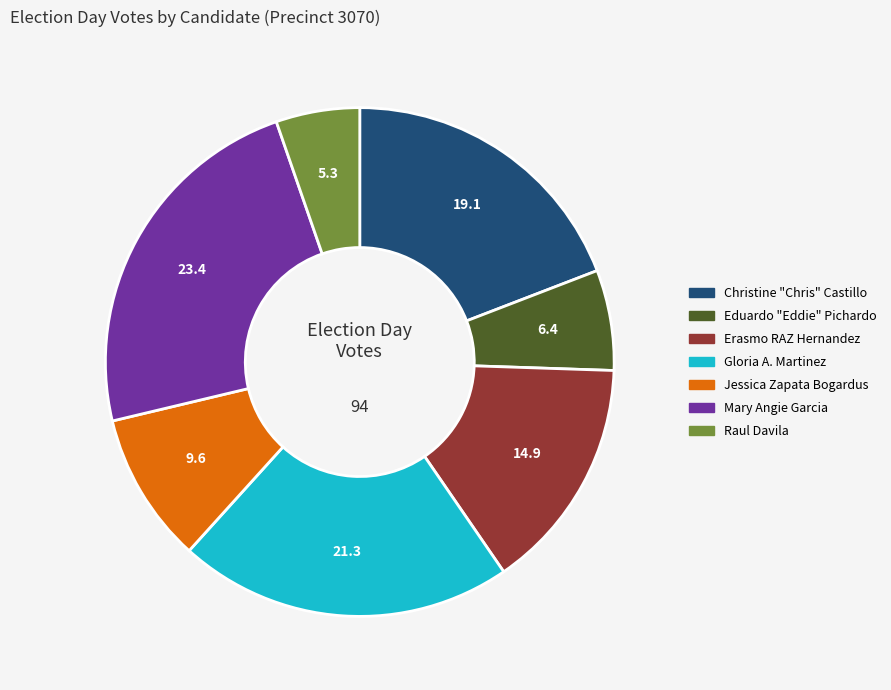

Is there a majority slice in this chart?

No